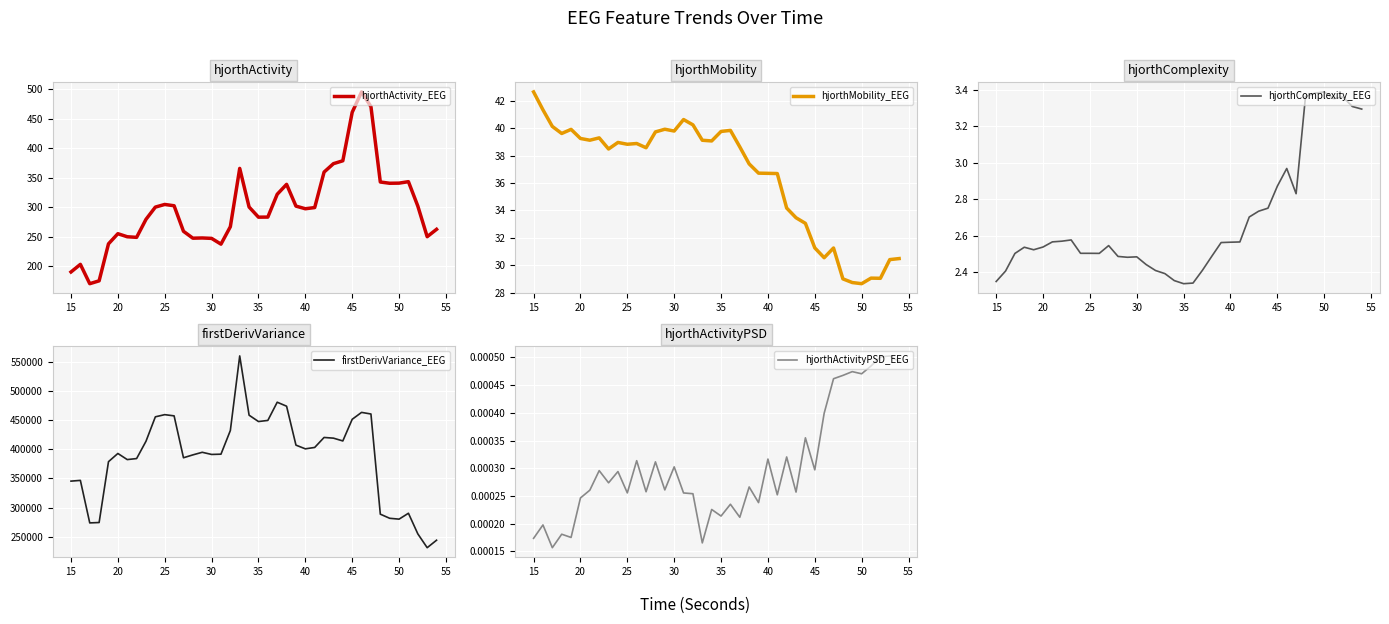

How many lines are shown in the chart?

5